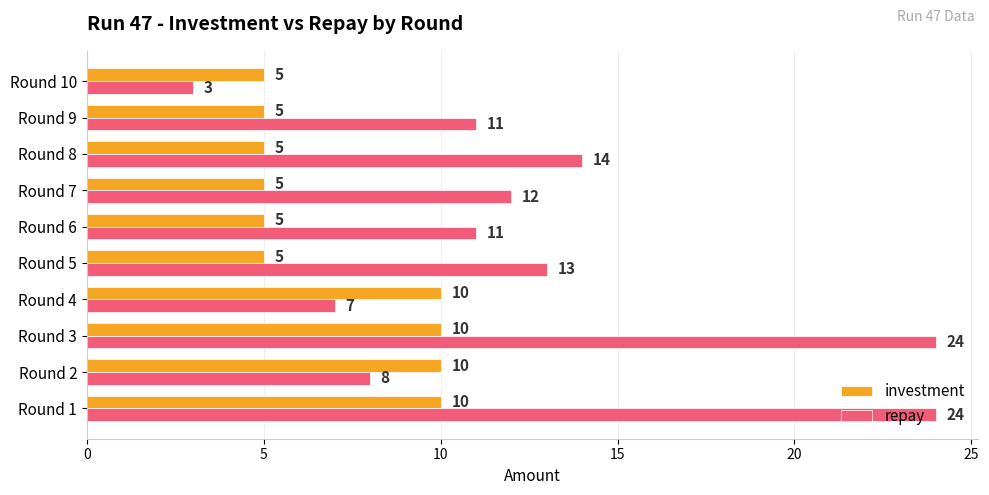

Which series has the largest range (max minus min)?

repay